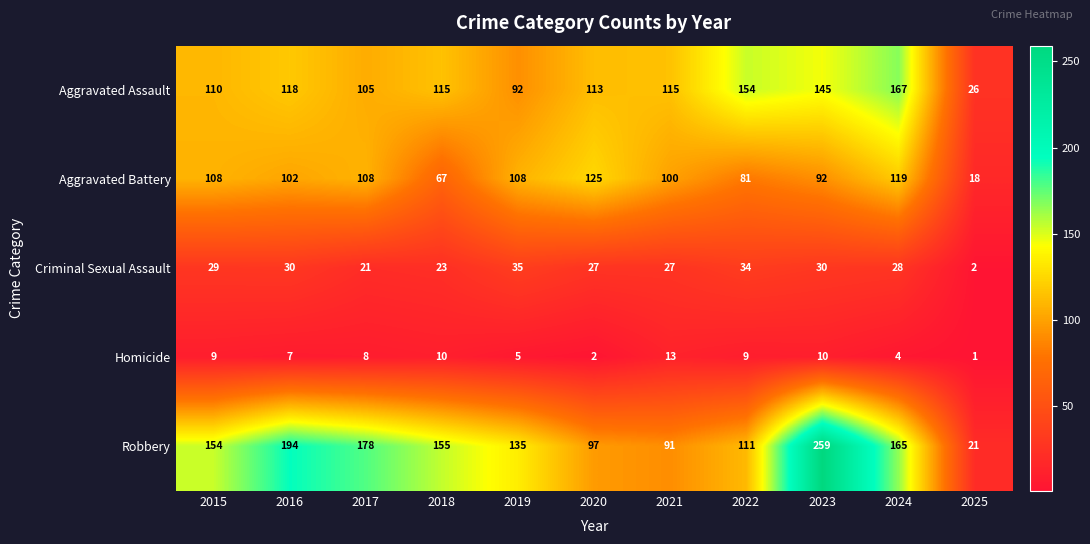

What is the difference between the maximum and minimum values in the Aggravated Battery series?

107